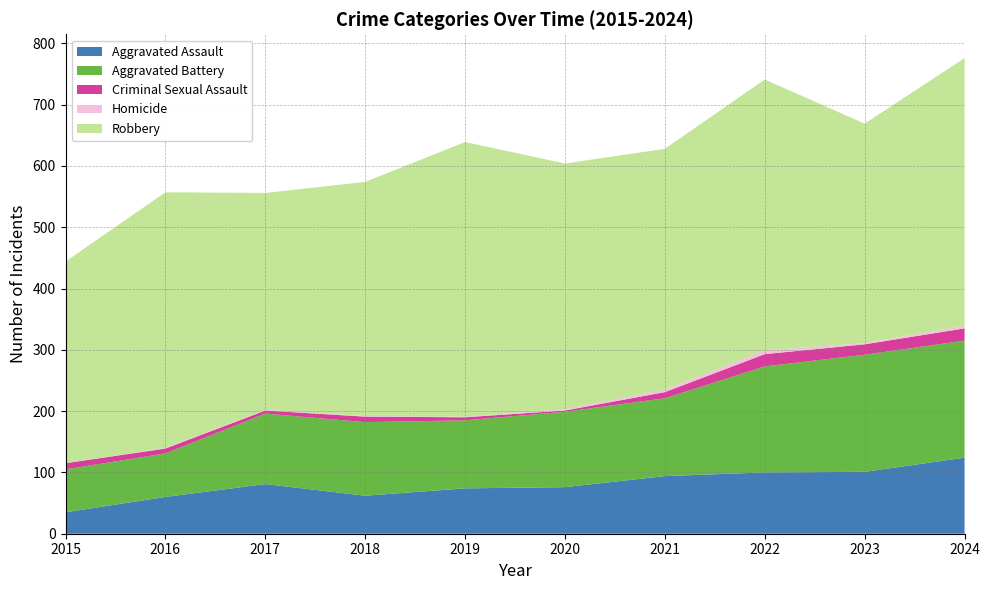

Reading left to right, list all the values displayed in this chart.

Aggravated Assault: 35	60	81	62	74	76	94	100	101	124
Aggravated Battery: 70	71	115	120	111	123	127	173	191	191
Criminal Sexual Assault: 10	8	5	9	5	2	10	20	17	20
Homicide: 0	1	1	1	1	2	4	6	2	4
Robbery: 329	417	354	382	448	401	393	442	358	437